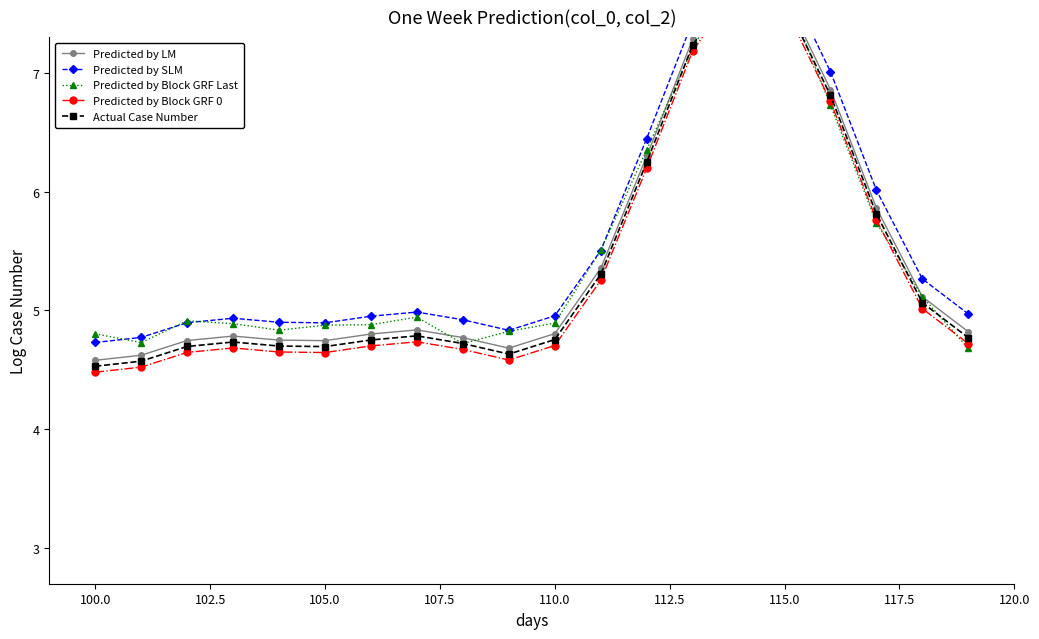

What is the value of the Actual Case Number point at the 10th from the left?

4.6